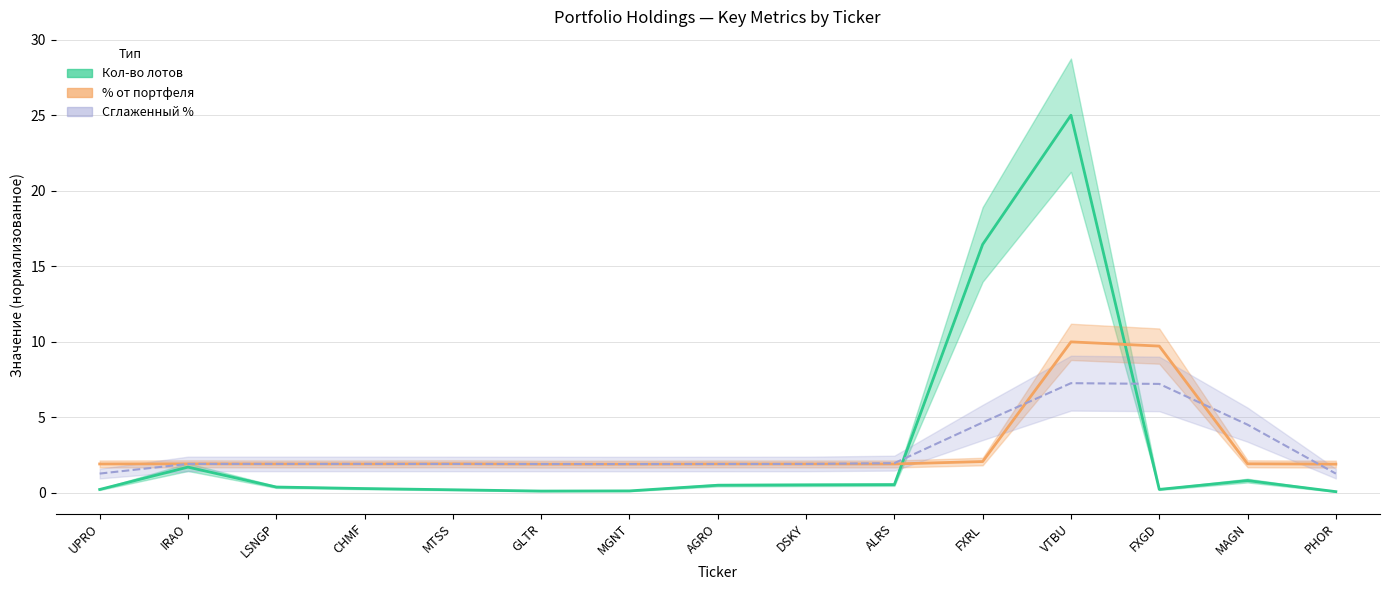

What value does the % от портфеля series have at LSNGP?

1.9